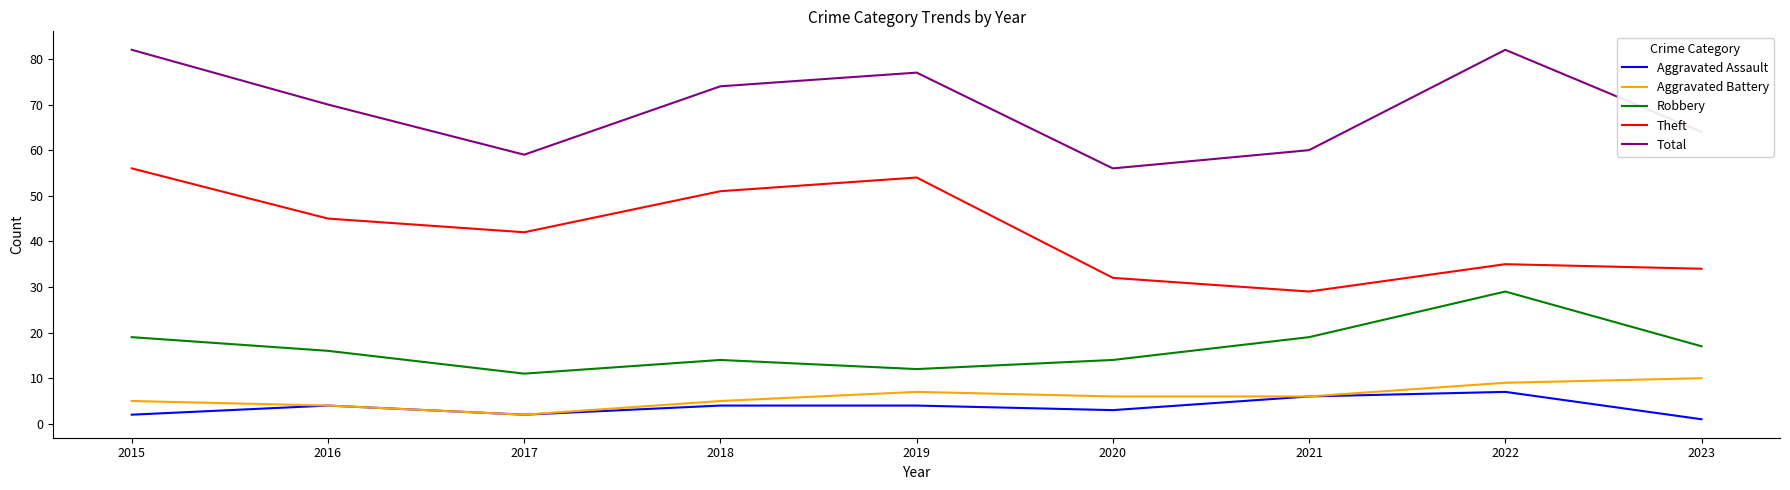

How many lines are shown in the chart?

5